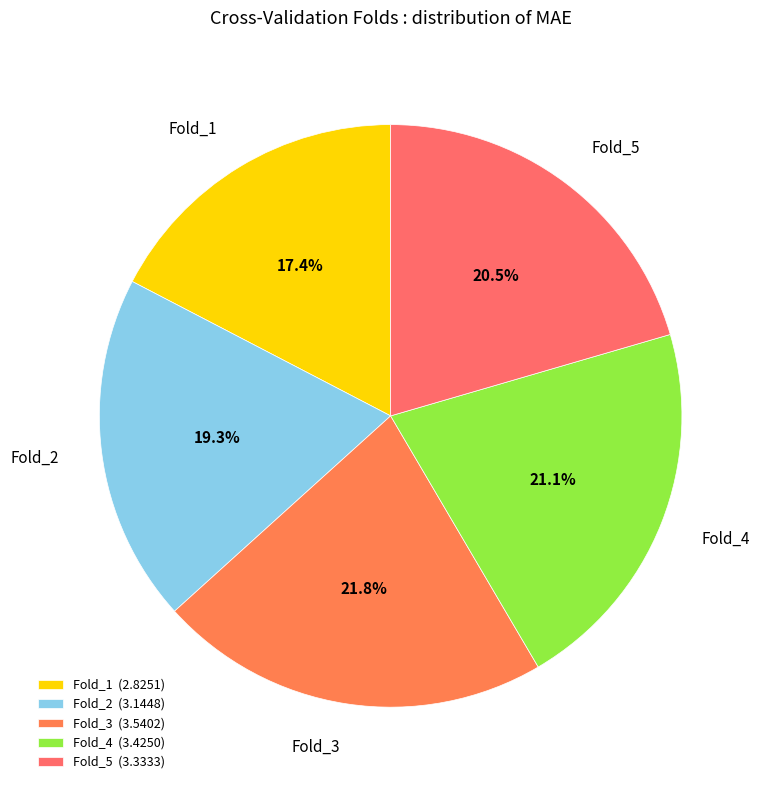

Do Fold_1 and Fold_3 together represent more than half of the pie?

No